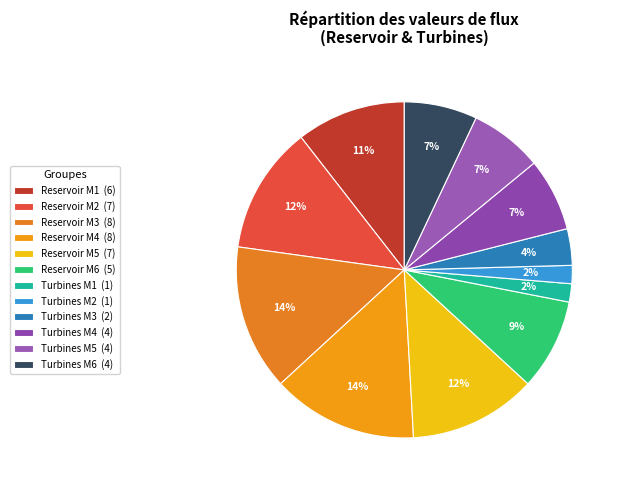

How many segments does this pie chart have?

12